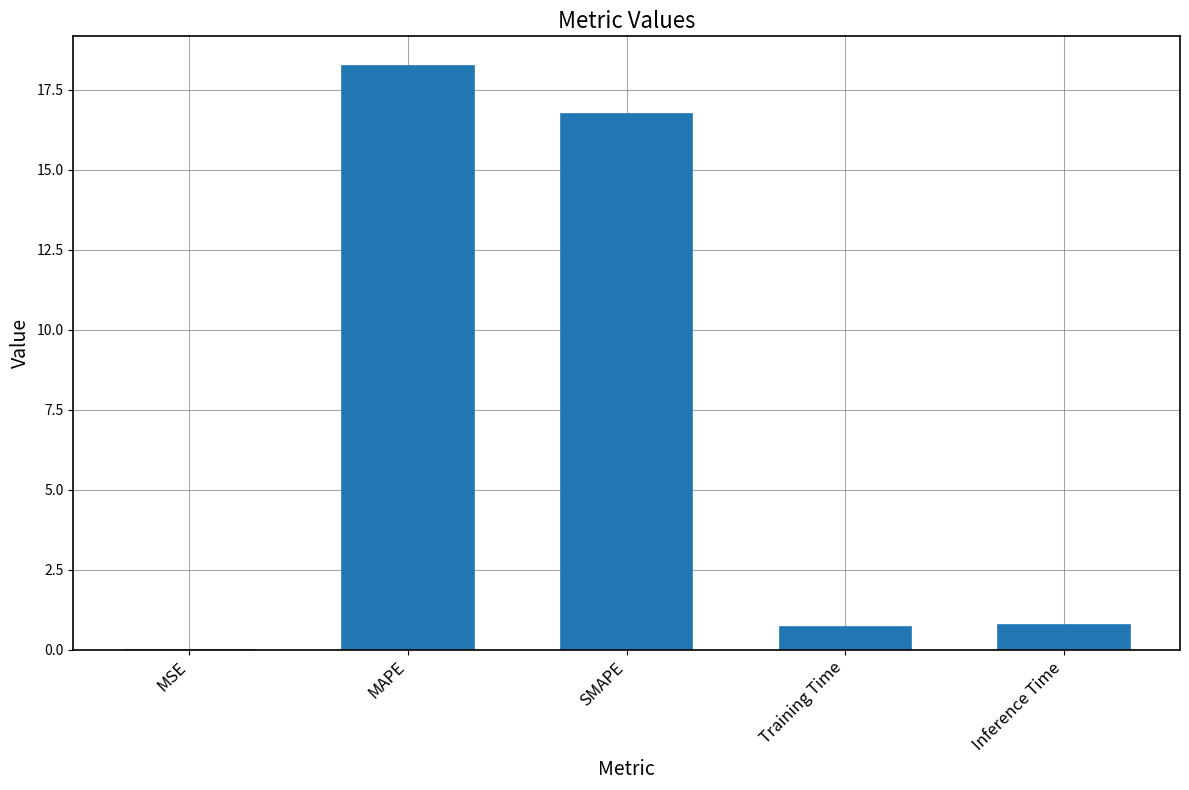

Which has a higher value, SMAPE or MAPE?

MAPE